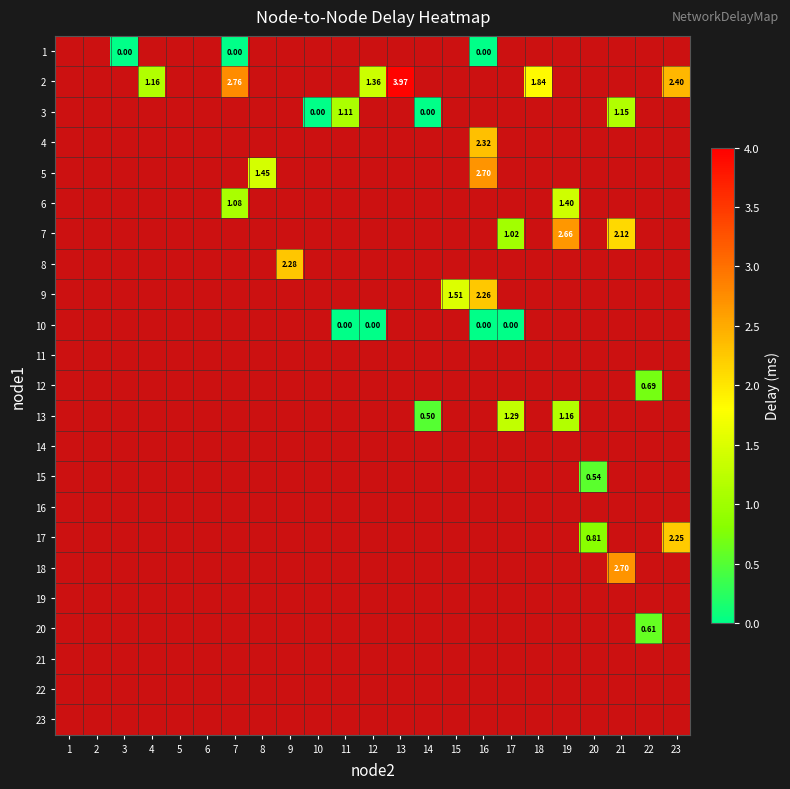

Which category has the lowest value across all series?

3